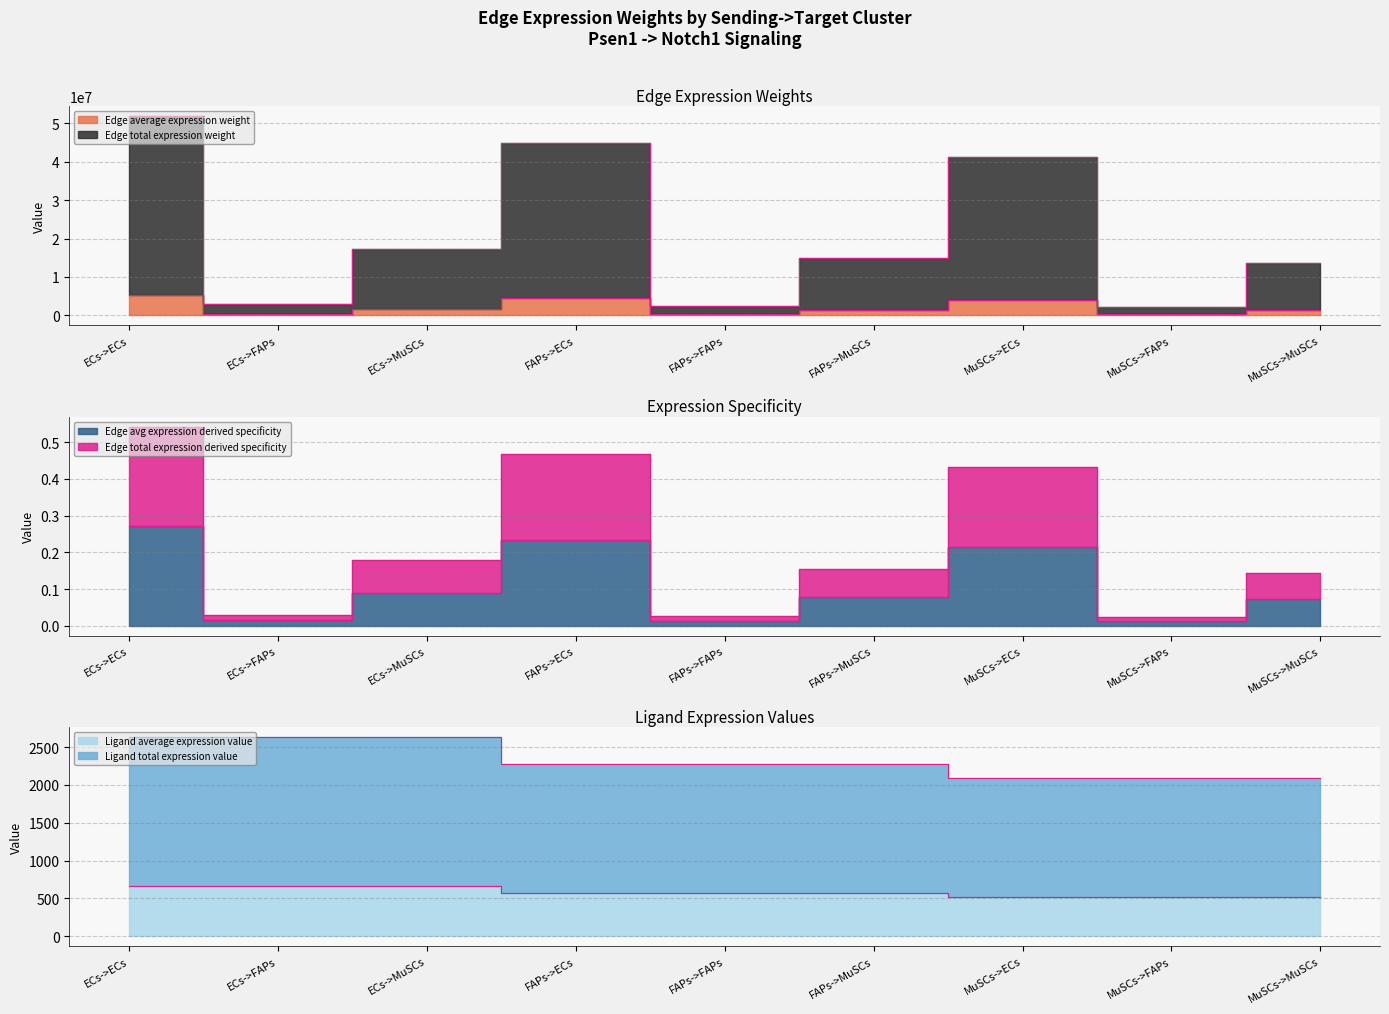

Between ECs->FAPs and FAPs->ECs, which is larger?

FAPs->ECs